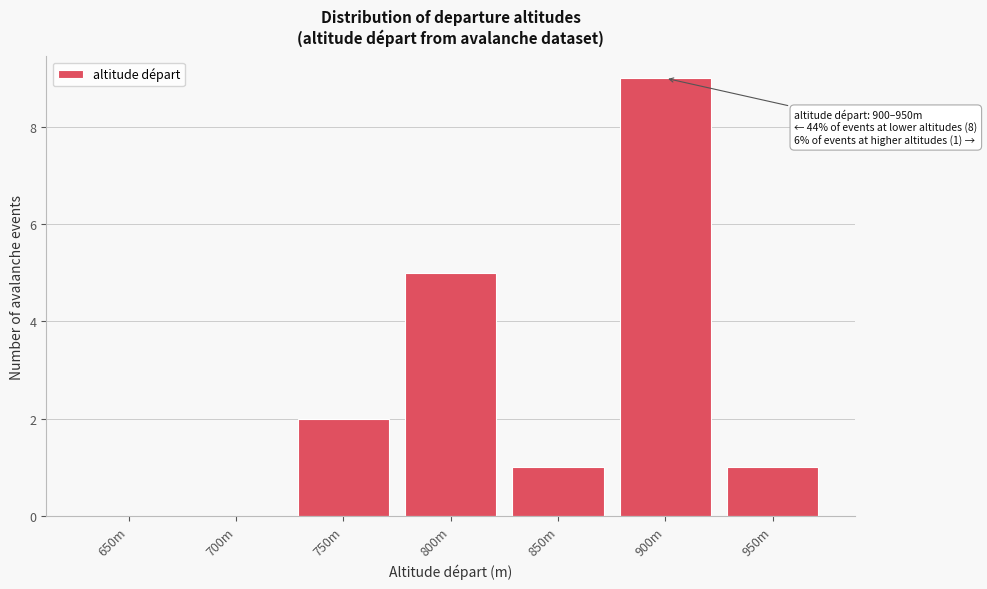

Reading left to right, extract all data points from this chart.

650m=0	700m=0	750m=2	800m=5	850m=1	900m=9	950m=1